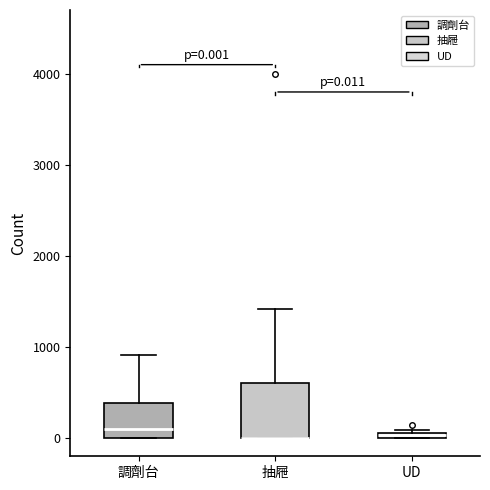

Comparing the boxes themselves (not the whiskers), which one is the tallest?

抽屜